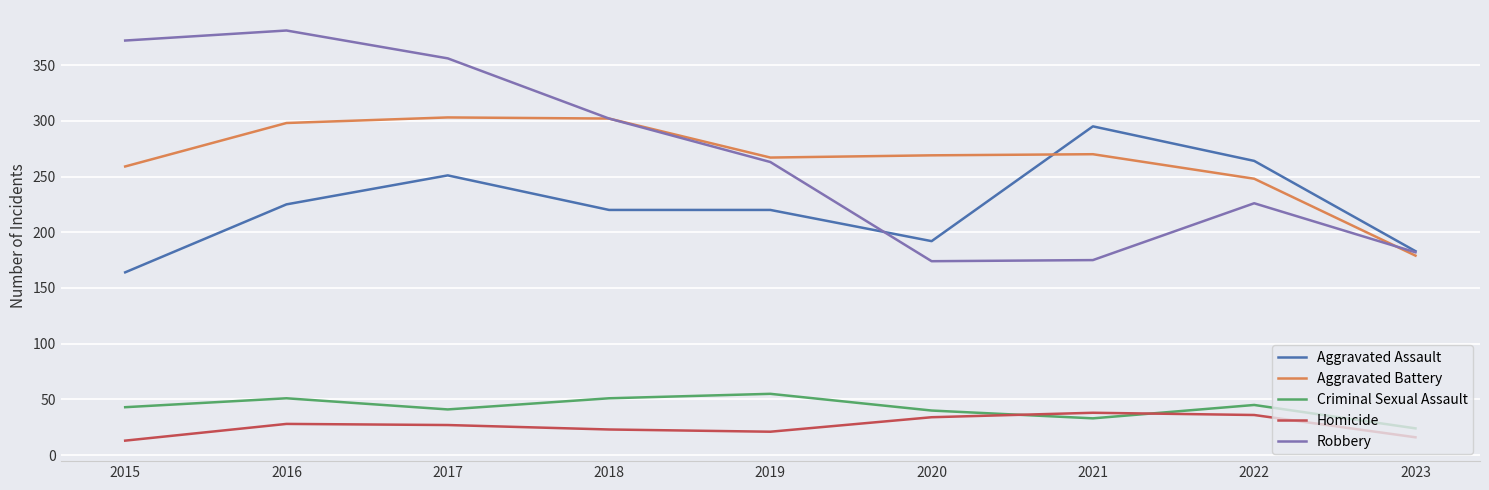

Which series has the largest range (max minus min)?

Robbery